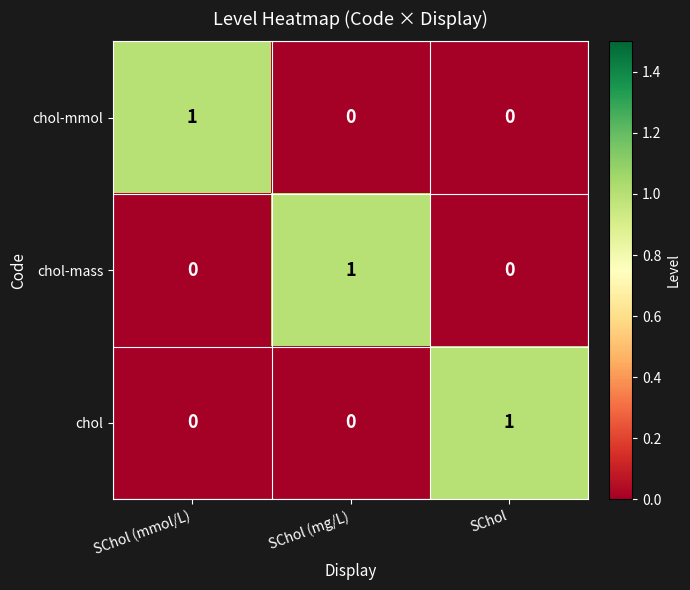

How many chol values are between 0 and 1?

3